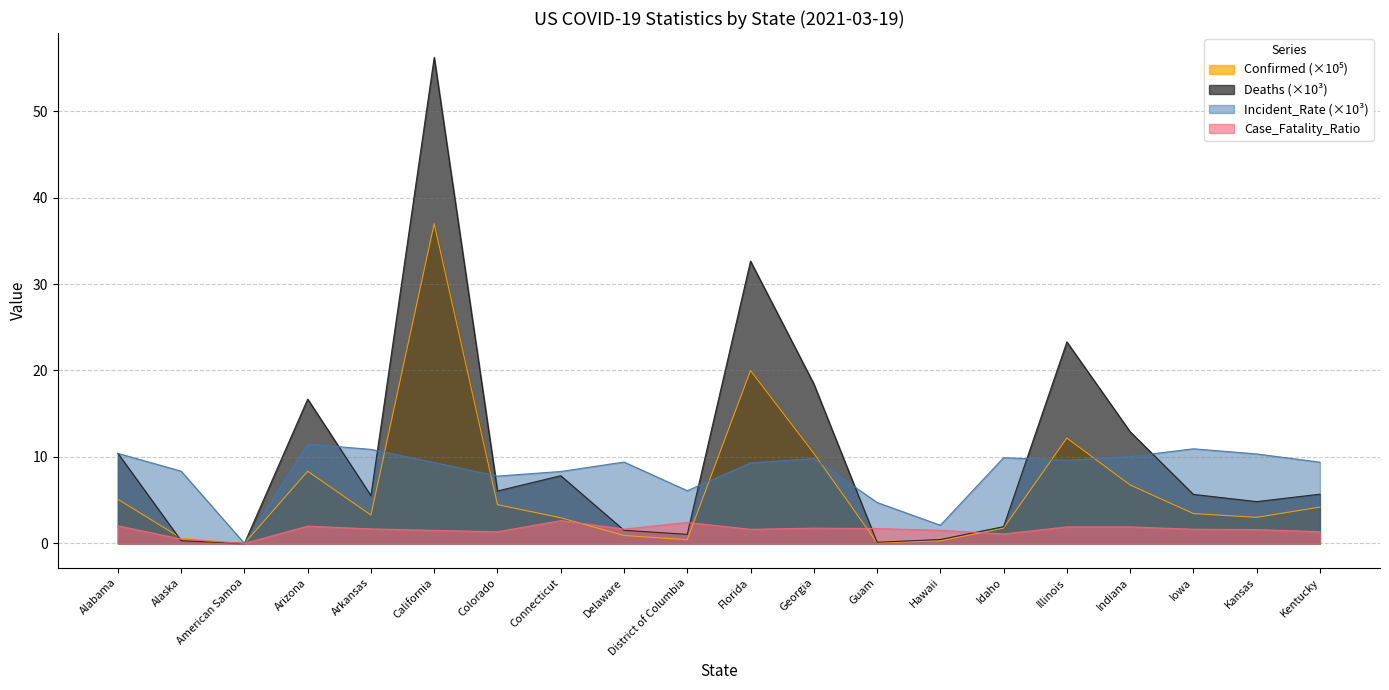

How many values in the Confirmed series are below 3?

8